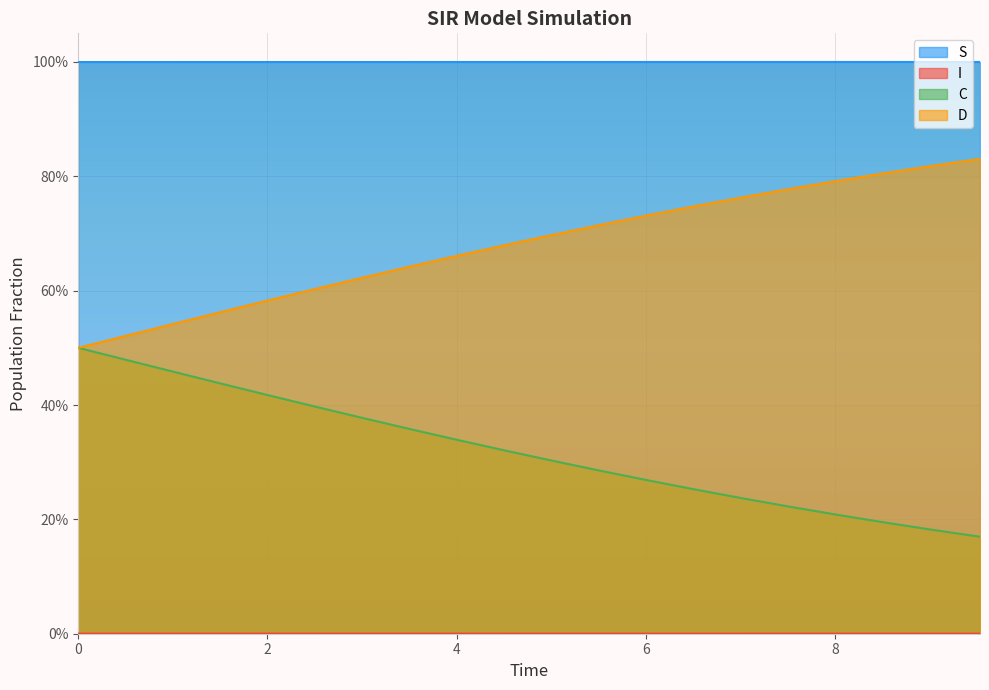

What is the total value across all series at 2.508361204013378?

2.0